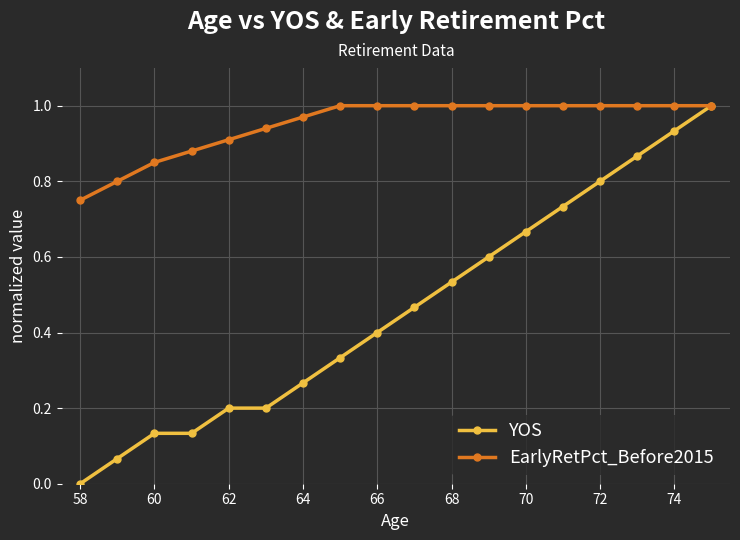

Rank the series by their average value, from lowest to highest.

YOS, EarlyRetPct_Before2015